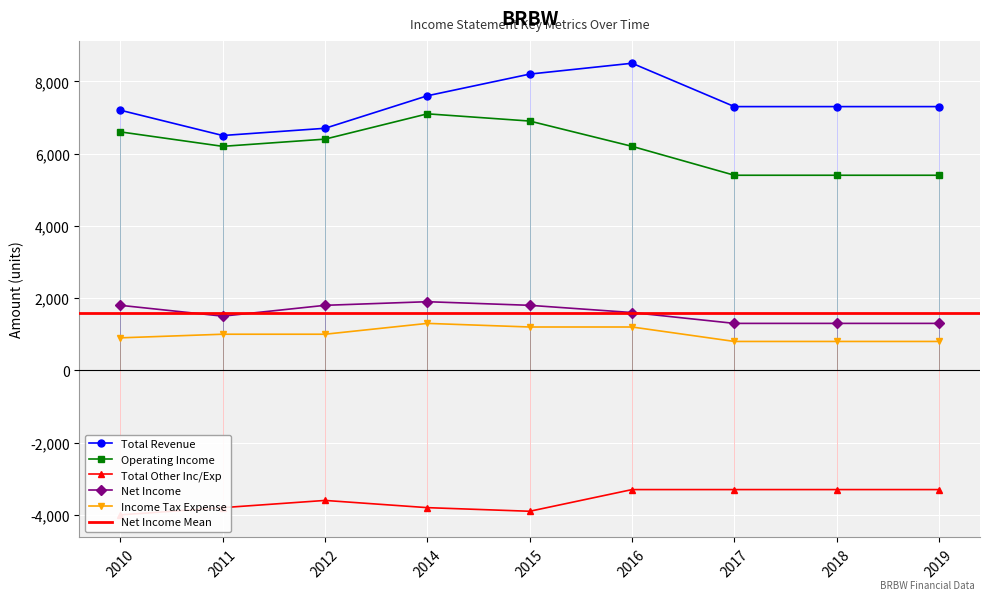

What is the difference between the maximum and minimum values in the Net Income series?

600